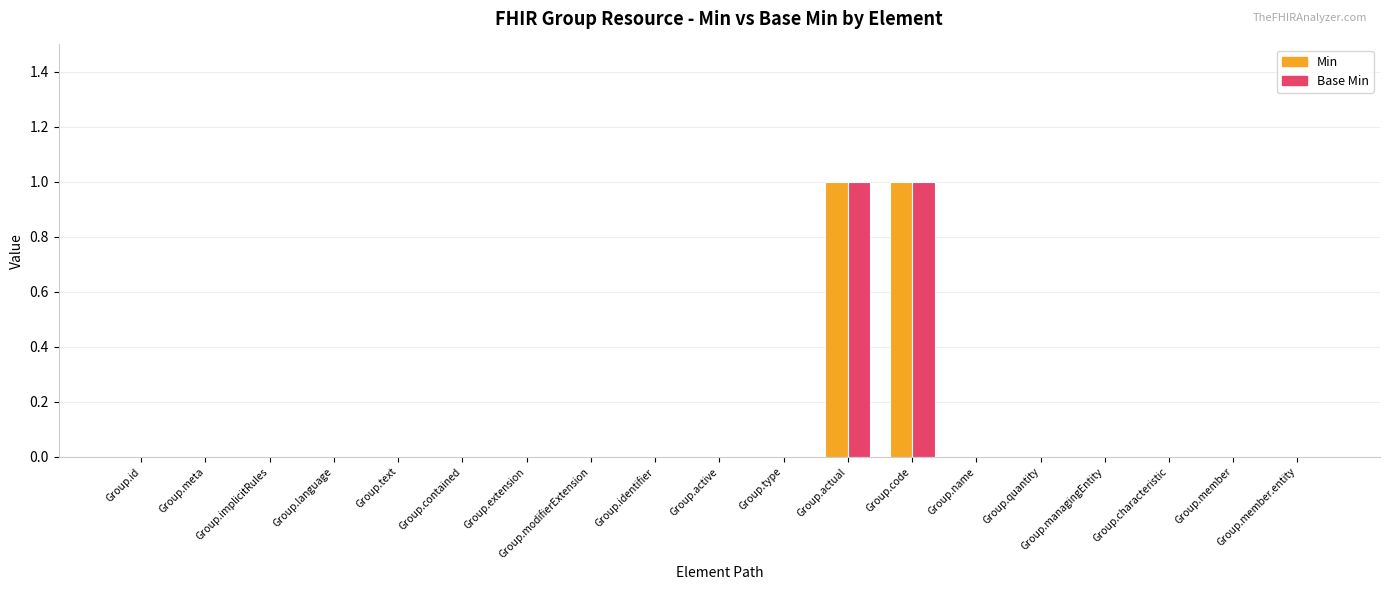

The value of Min at Group.contained is 0. True or false?

True